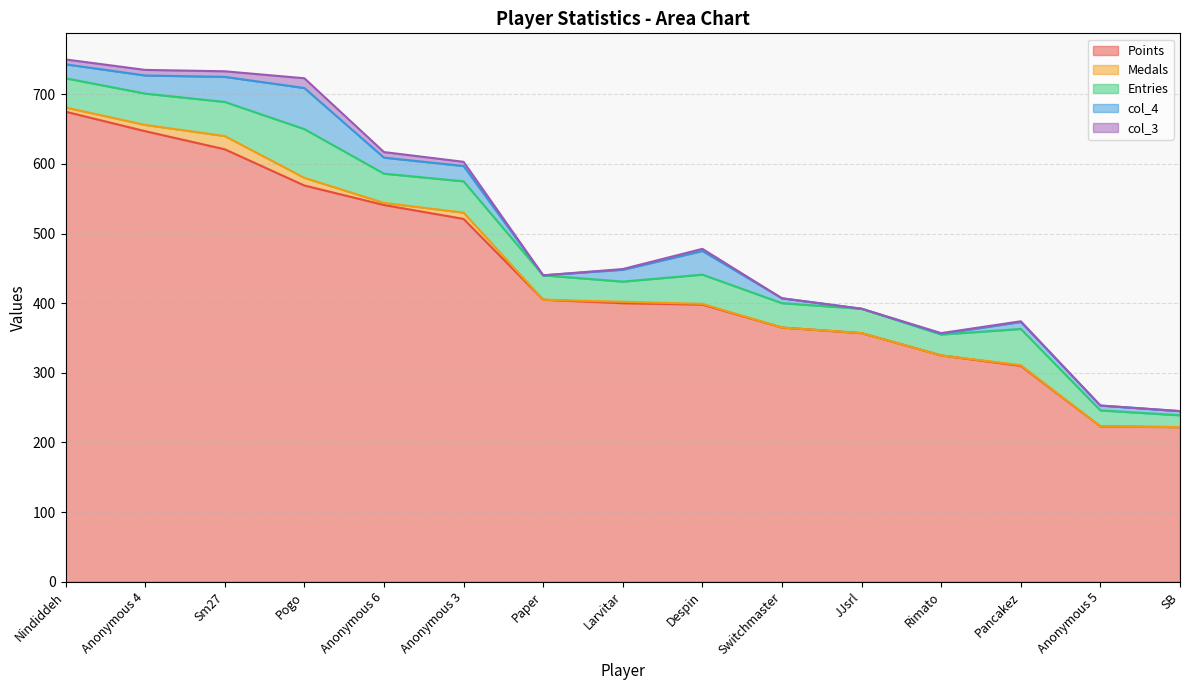

What is the difference between the highest and lowest values at Anonymous 5?

223